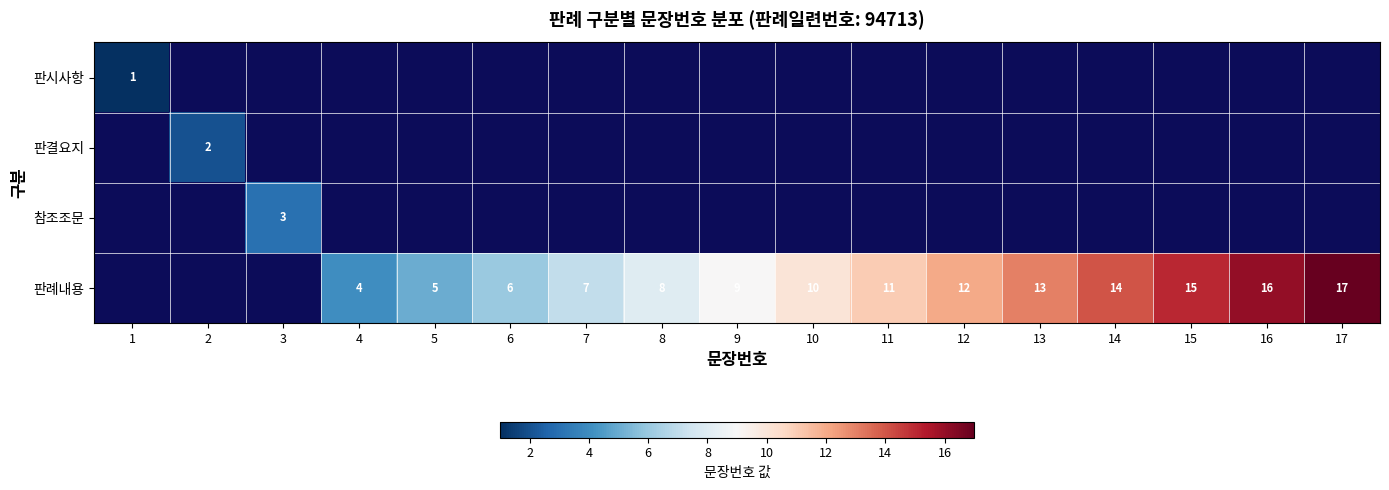

True or false: 판례내용 has a value of 1 at 5.

False